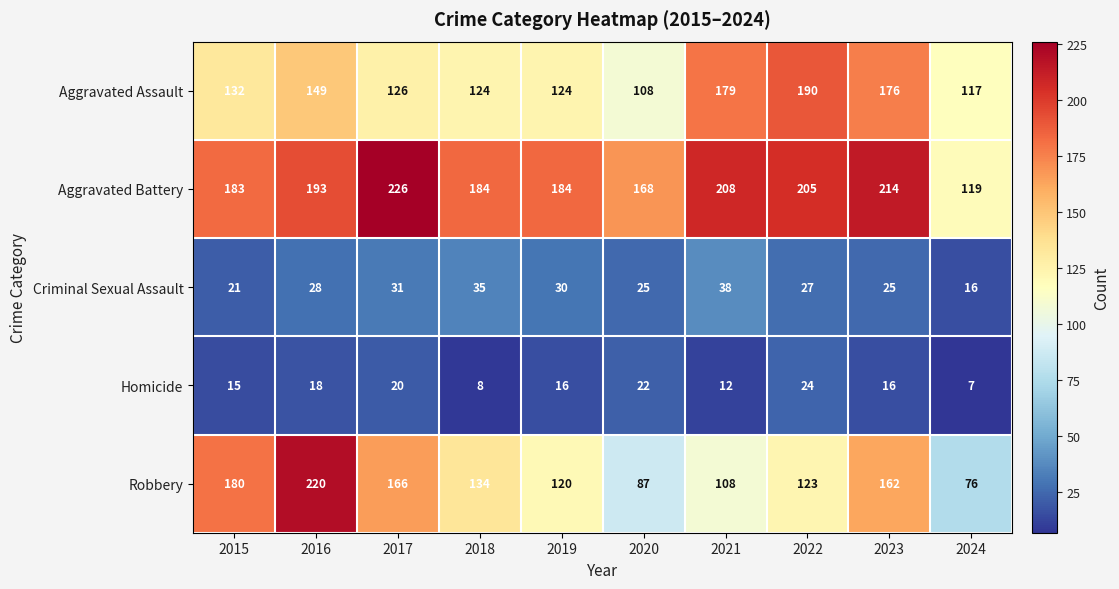

Which series has the widest spread of values?

Robbery